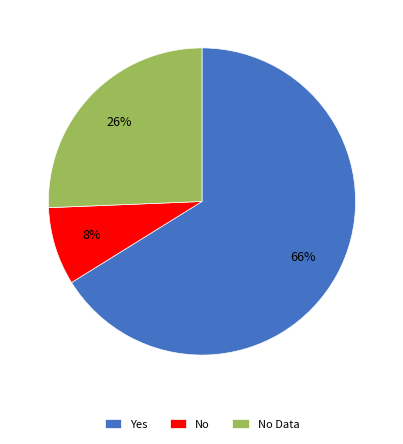

Count the number of slices in the pie.

3